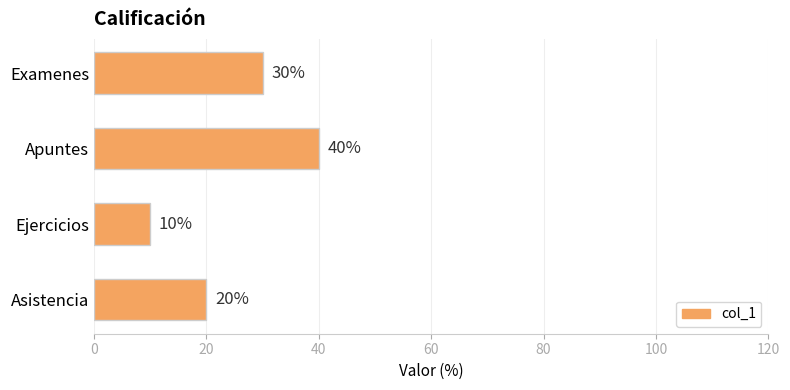

The chart shows a value of 40 at Apuntes. True or false?

True